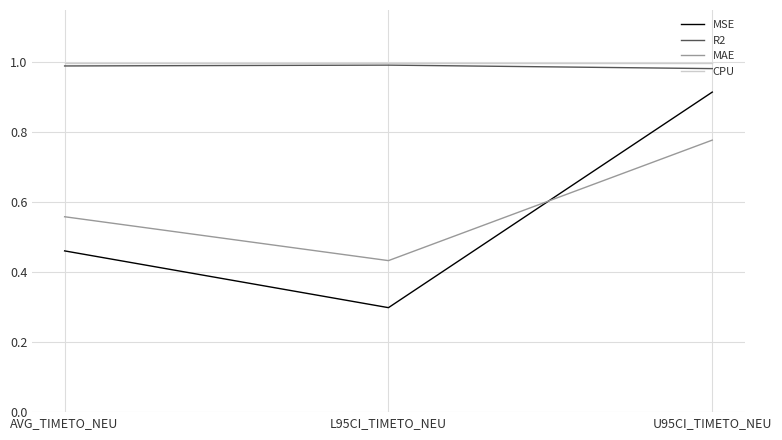

Between L95CI_TIMETO_NEU and U95CI_TIMETO_NEU, which series saw the biggest shift?

MSE